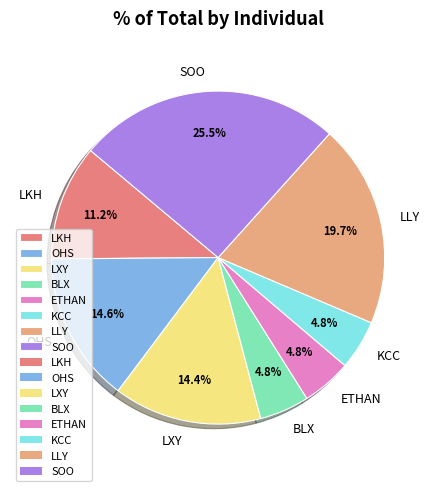

Between KCC and OHS, which is larger?

OHS